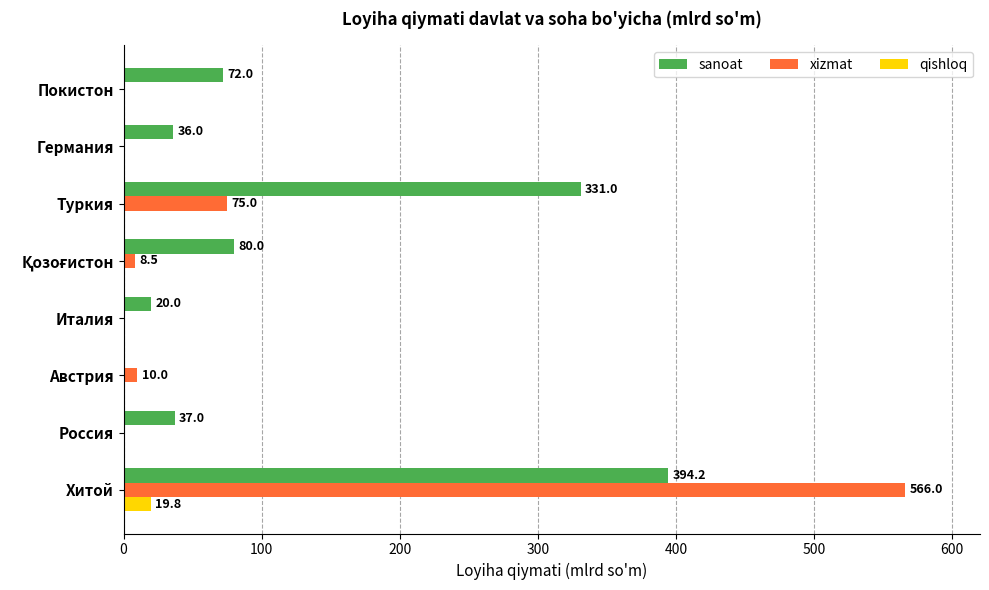

Which series has the largest total across all categories?

sanoat